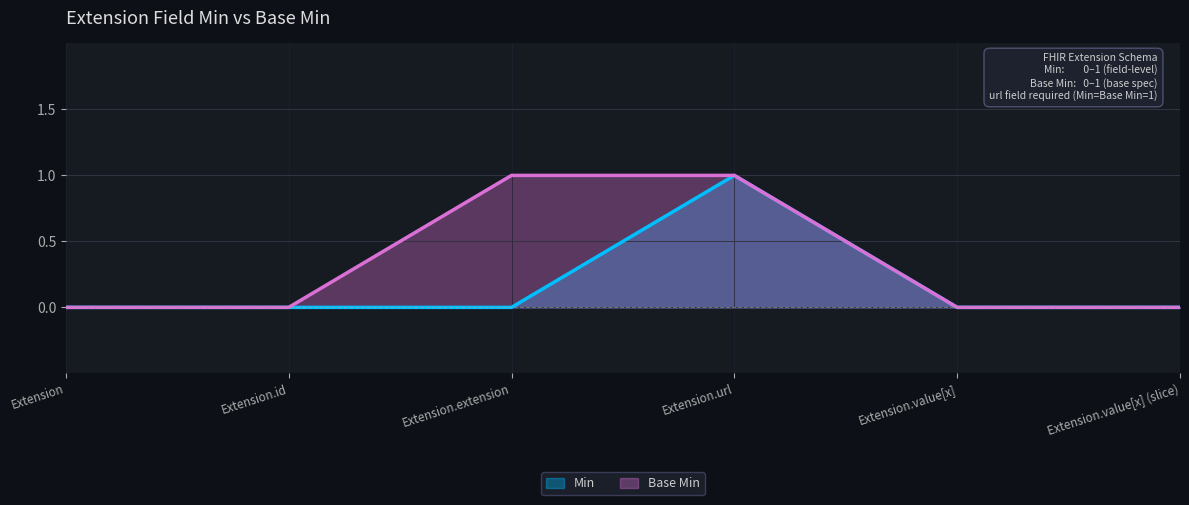

True or false: Min and Base Min cross at least once.

False